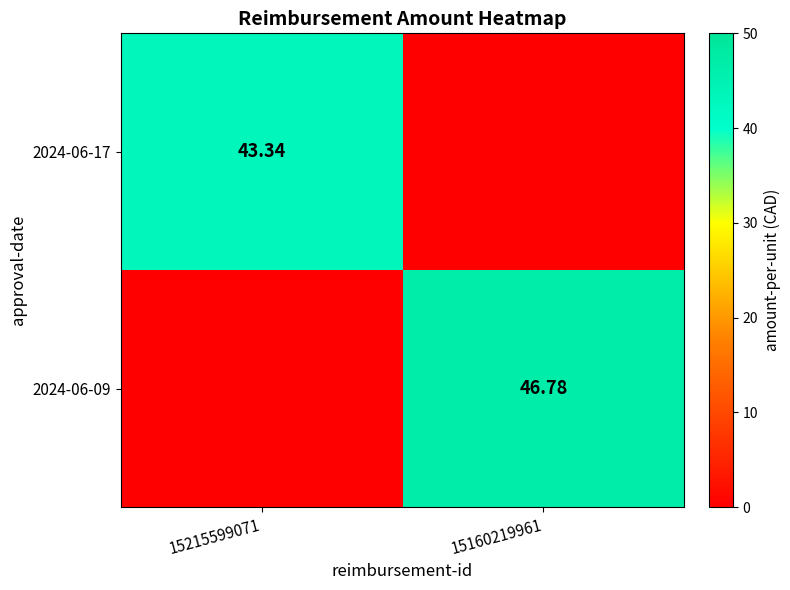

Is the value of 2024-06-17 at 15215599071 greater than the value of 2024-06-09 at 15160219961?

No